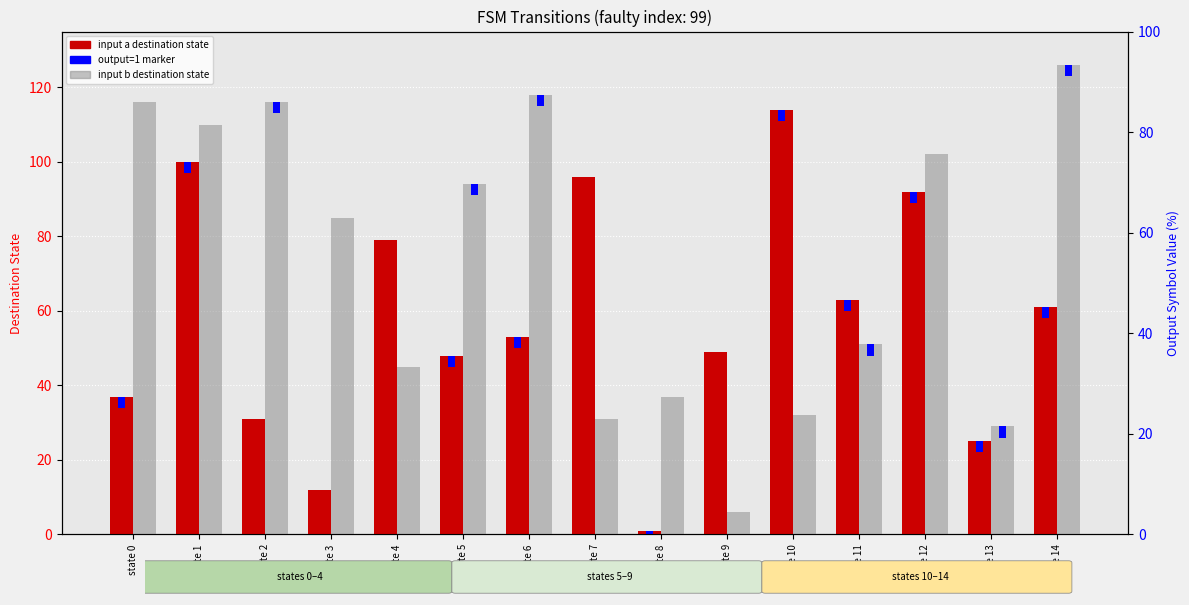

What value does the input a destination state series have at state 13, to the nearest 10?

20